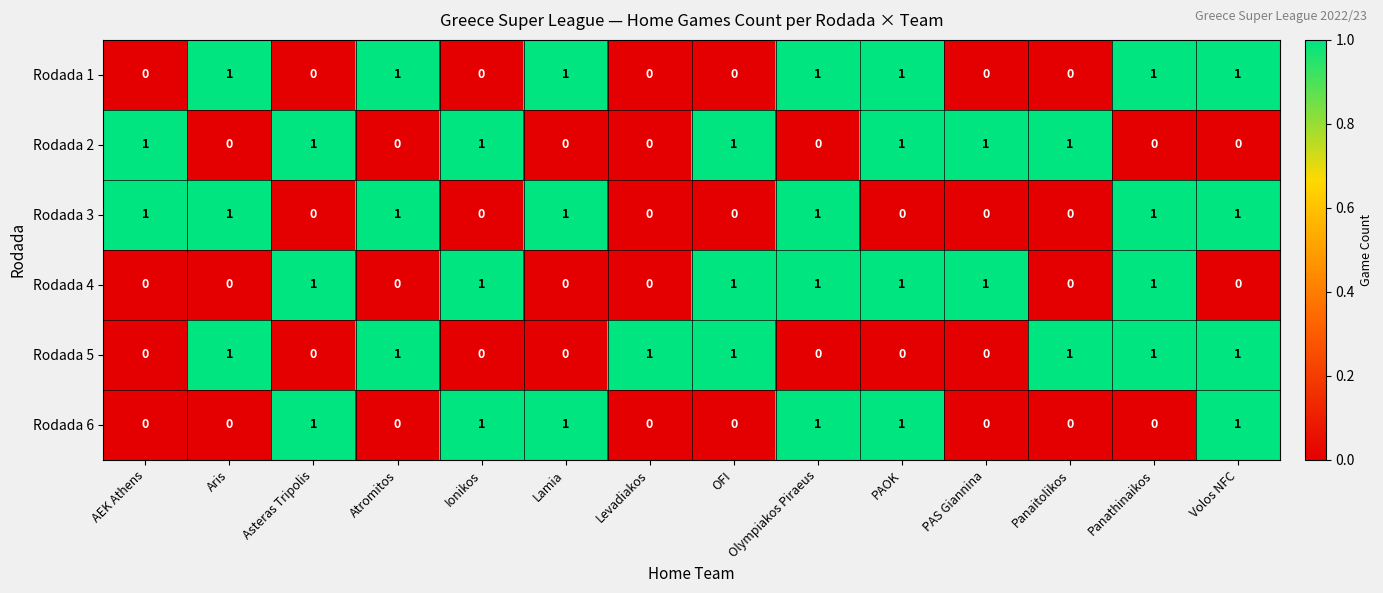

True or false: Rodada 2 has a value of 0 at Panathinaikos.

True